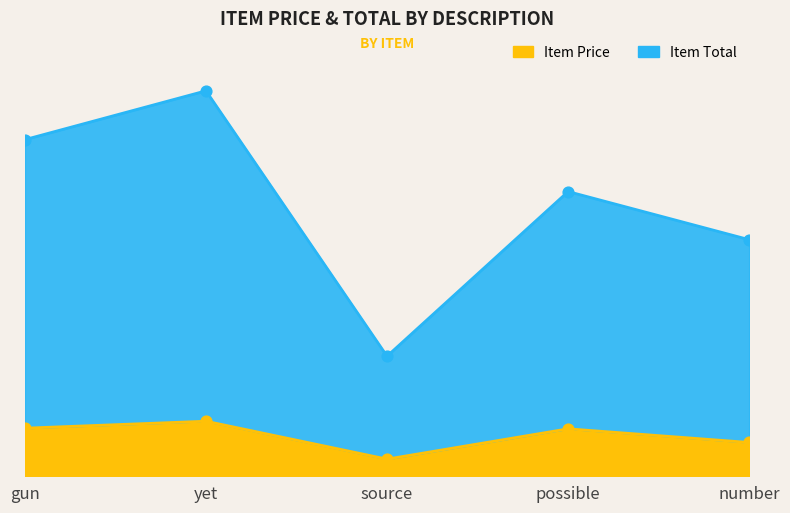

Is the value of Item Total at source greater than the value of Item Price at possible?

Yes